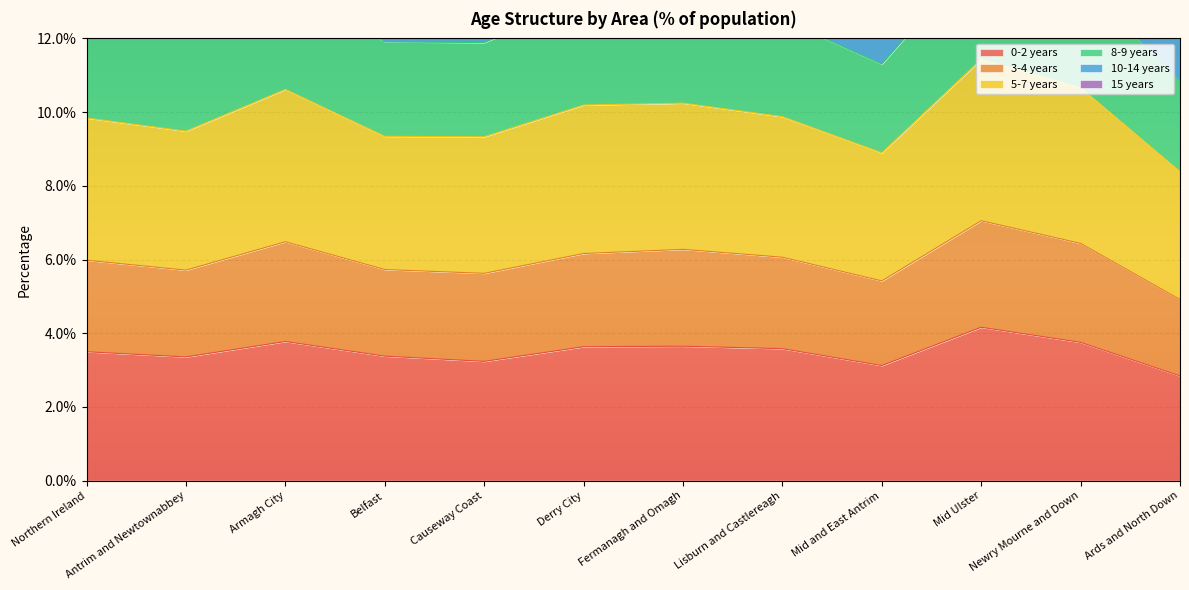

What position from the right is Lisburn and Castlereagh?

5